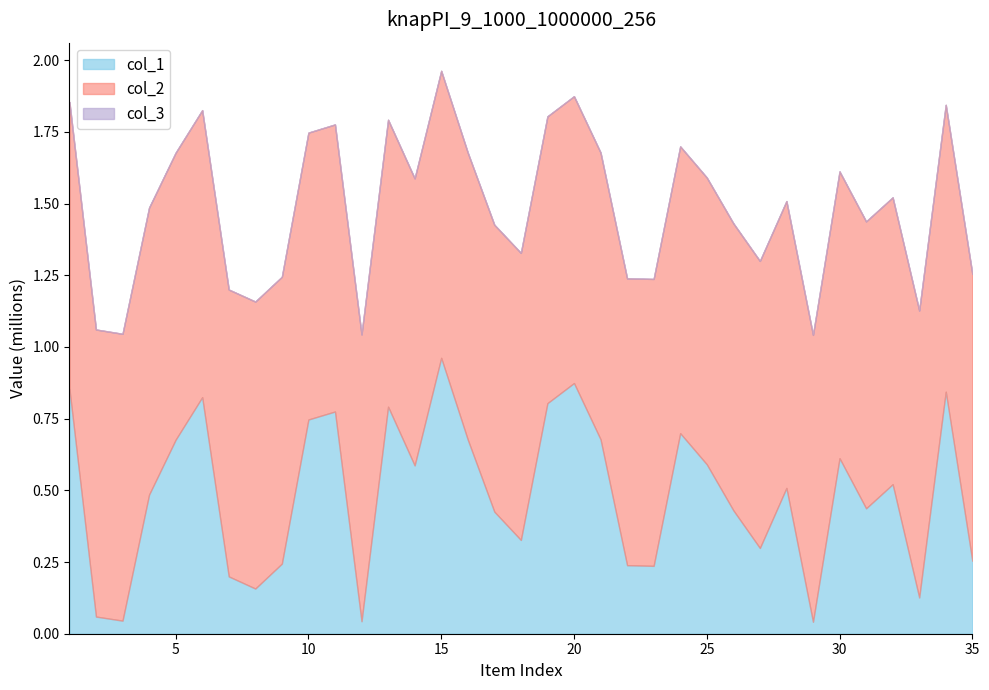

True or false: col_1 and col_3 cross at least once.

False